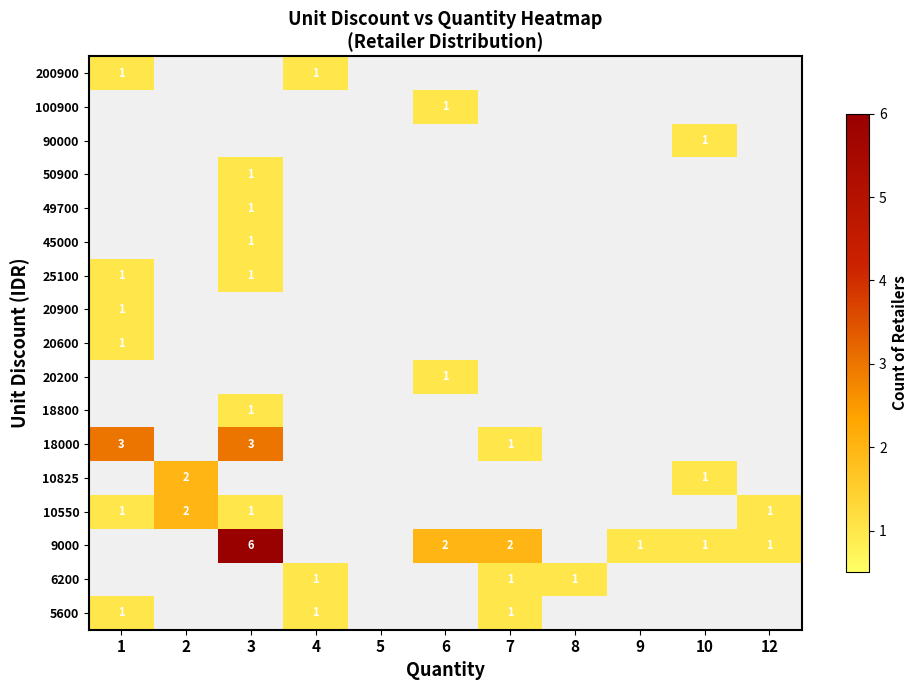

The 6200 series shows 0 at 7. True or false?

False